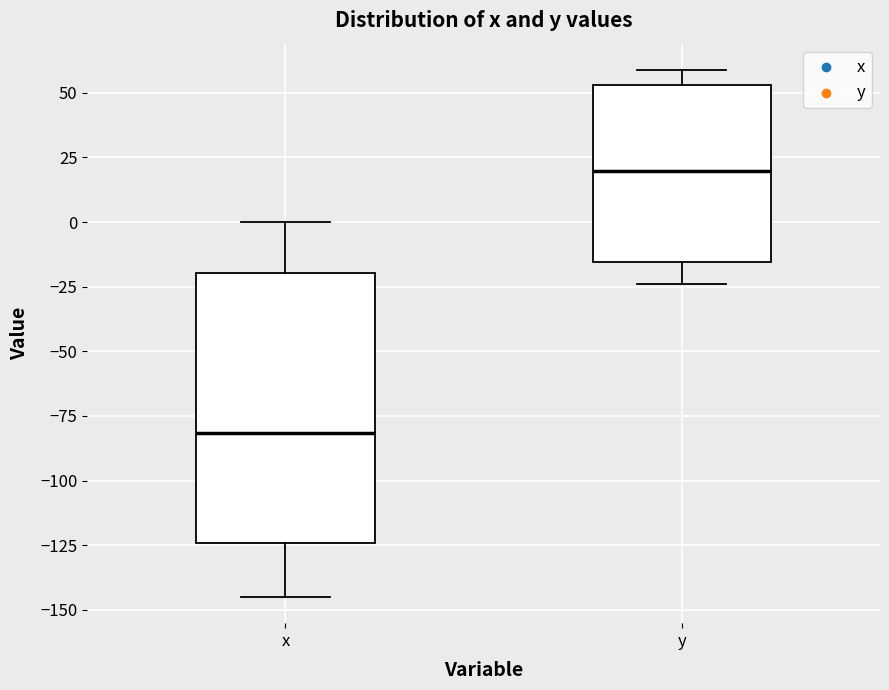

Reading left to right, read every box against the y-axis: the position of its median line, the range the box covers, and the ends of its whiskers. The values are not printed on the chart, so give them approximately, as read against the axis.

x: median -80, box -125 to -20, whiskers -145 to 0
y: median 20, box -15 to 55, whiskers -25 to 60